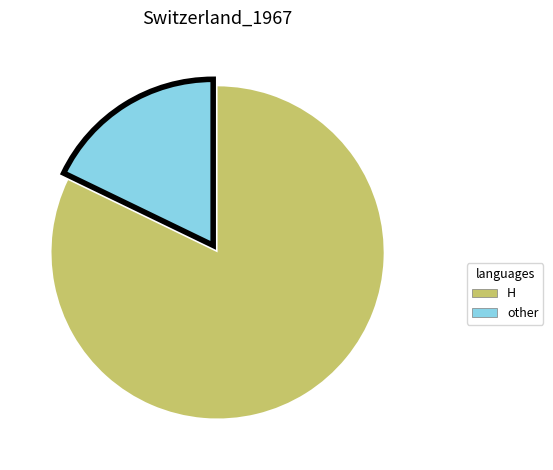

Does any single category account for the majority?

Yes